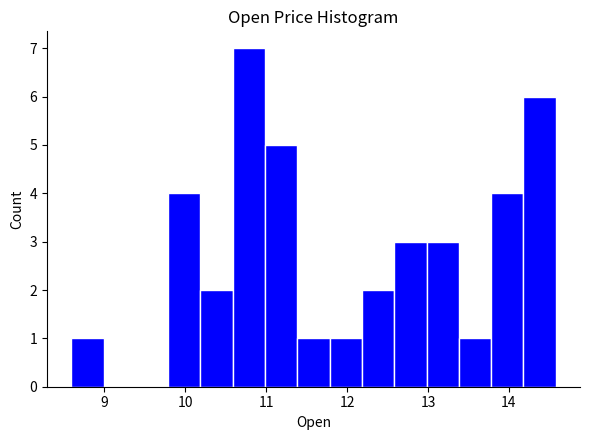

Around what value on the x-axis is the tallest bar? Give the approximate position of its centre, as read against the axis.

10.8